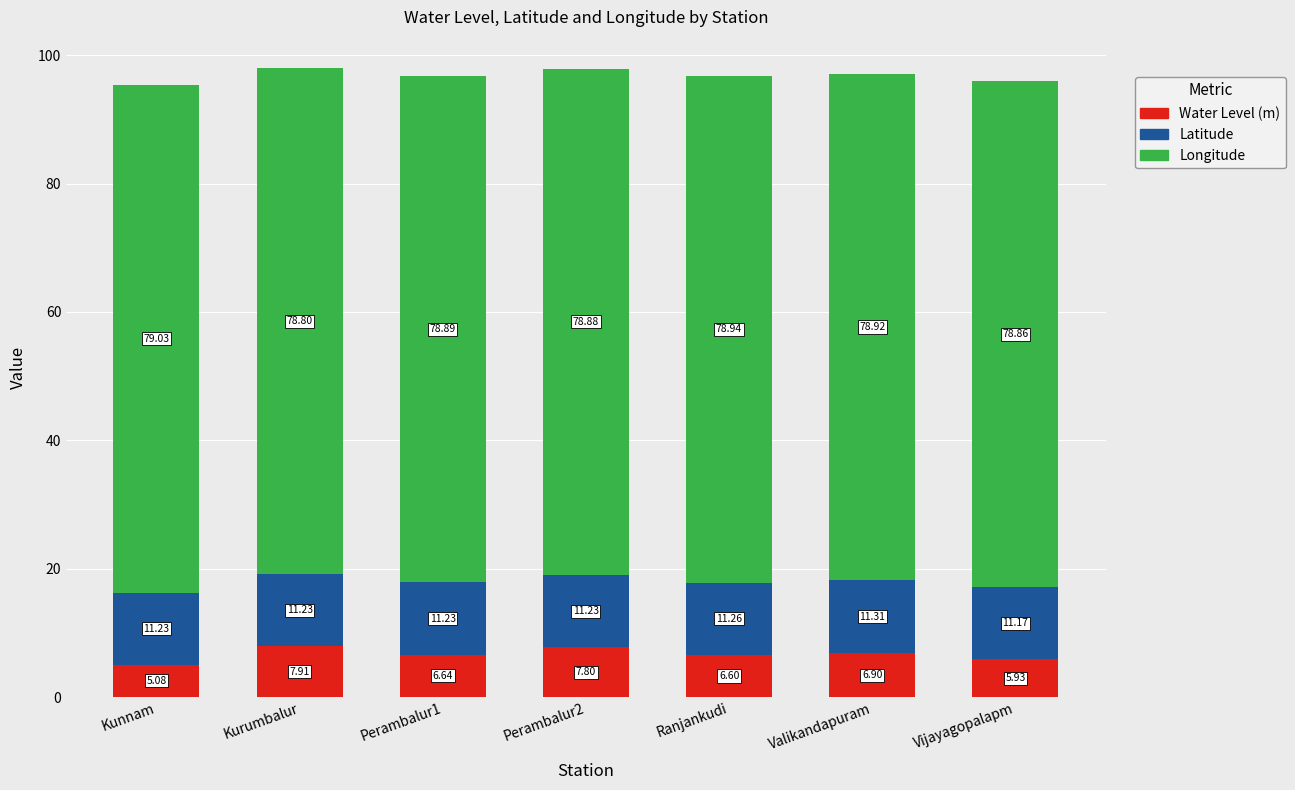

Which category has the lowest value in the Water Level (m) series?

Kunnam